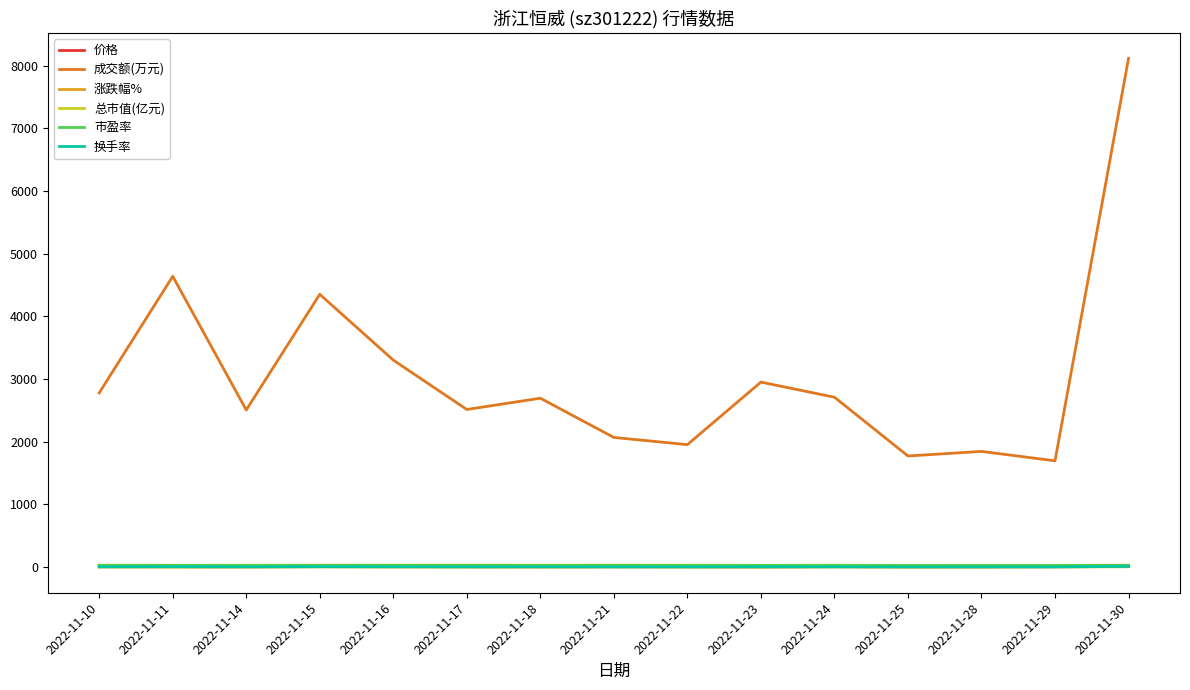

The value of 成交额(万元) at 2022-11-15 is 4353.0. True or false?

True